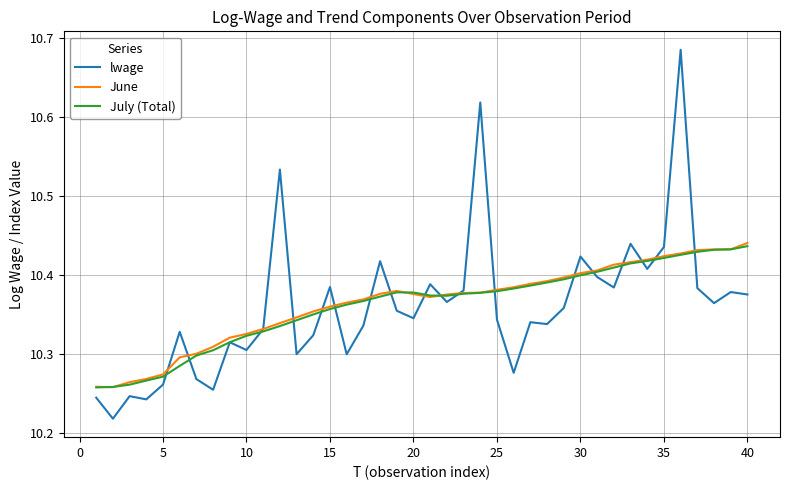

Reading right to left, extract all data points from this chart.

lwage: 10.4	10.4	10.4	10.4	10.7	10.4	10.4	10.4	10.4	10.4	10.4	10.4	10.3	10.3	10.3	10.3	10.6	10.4	10.4	10.4	10.3	10.4	10.4	10.3	10.3	10.4	10.3	10.3	10.5	10.3	10.3	10.3	10.3	10.3	10.3	10.3	10.2	10.2	10.2	10.2
June: 10.4	10.4	10.4	10.4	10.4	10.4	10.4	10.4	10.4	10.4	10.4	10.4	10.4	10.4	10.4	10.4	10.4	10.4	10.4	10.4	10.4	10.4	10.4	10.4	10.4	10.4	10.4	10.3	10.3	10.3	10.3	10.3	10.3	10.3	10.3	10.3	10.3	10.3	10.3	10.3
July (Total): 10.4	10.4	10.4	10.4	10.4	10.4	10.4	10.4	10.4	10.4	10.4	10.4	10.4	10.4	10.4	10.4	10.4	10.4	10.4	10.4	10.4	10.4	10.4	10.4	10.4	10.4	10.4	10.3	10.3	10.3	10.3	10.3	10.3	10.3	10.3	10.3	10.3	10.3	10.3	10.3